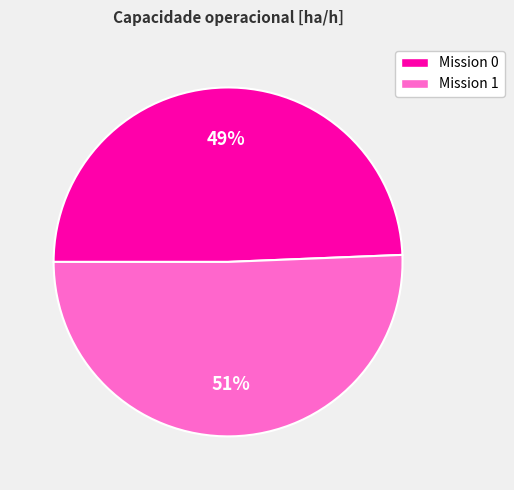

Is the sum of Mission 1 and Mission 0 greater than half?

Yes